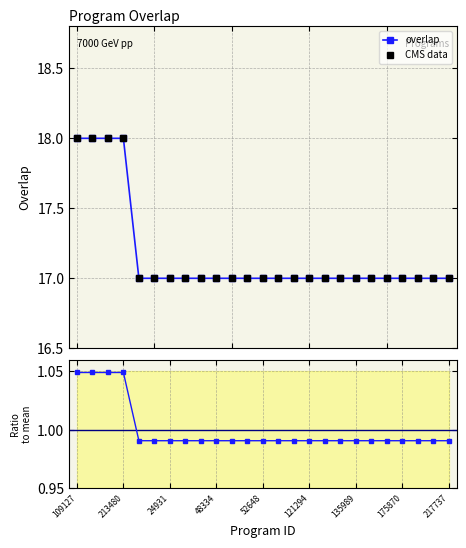

What is the approximate value of CMS data at 217737?

17.0